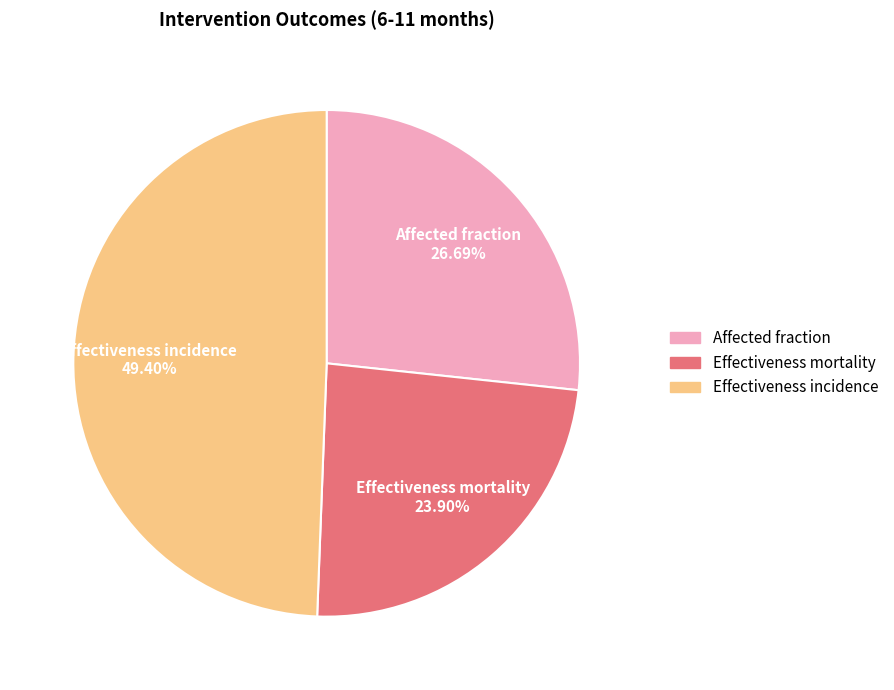

Does Effectiveness mortality account for over 50% of the chart?

No